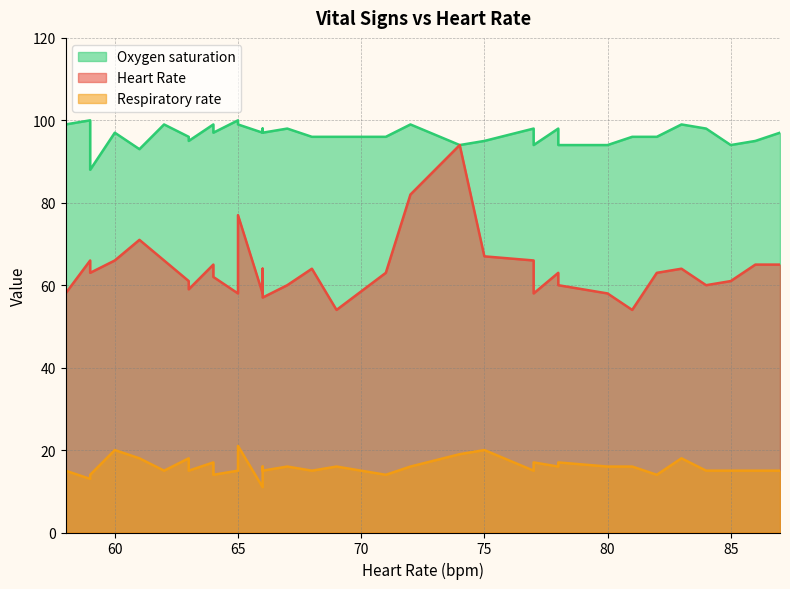

What is the maximum value shown in the chart?

100